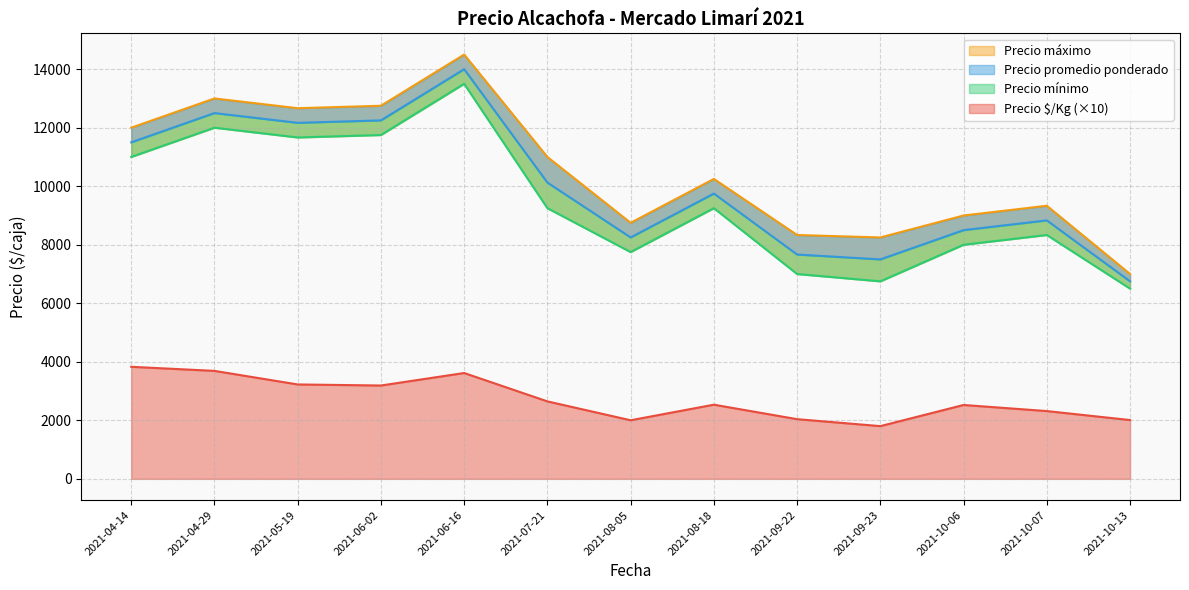

What is the lowest value of the Precio $/Kg (×10) series?

1802.5